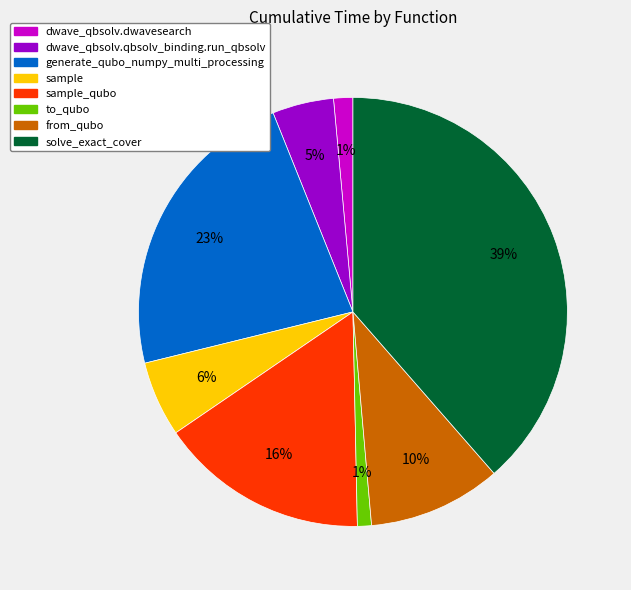

Is there any slice that represents more than half of the pie?

No